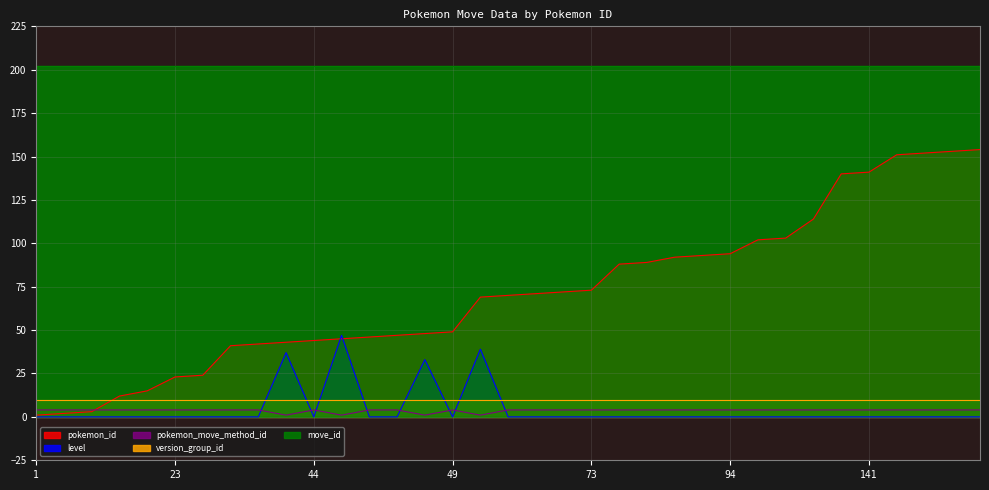

Which has a higher value, 45 or 44?

45